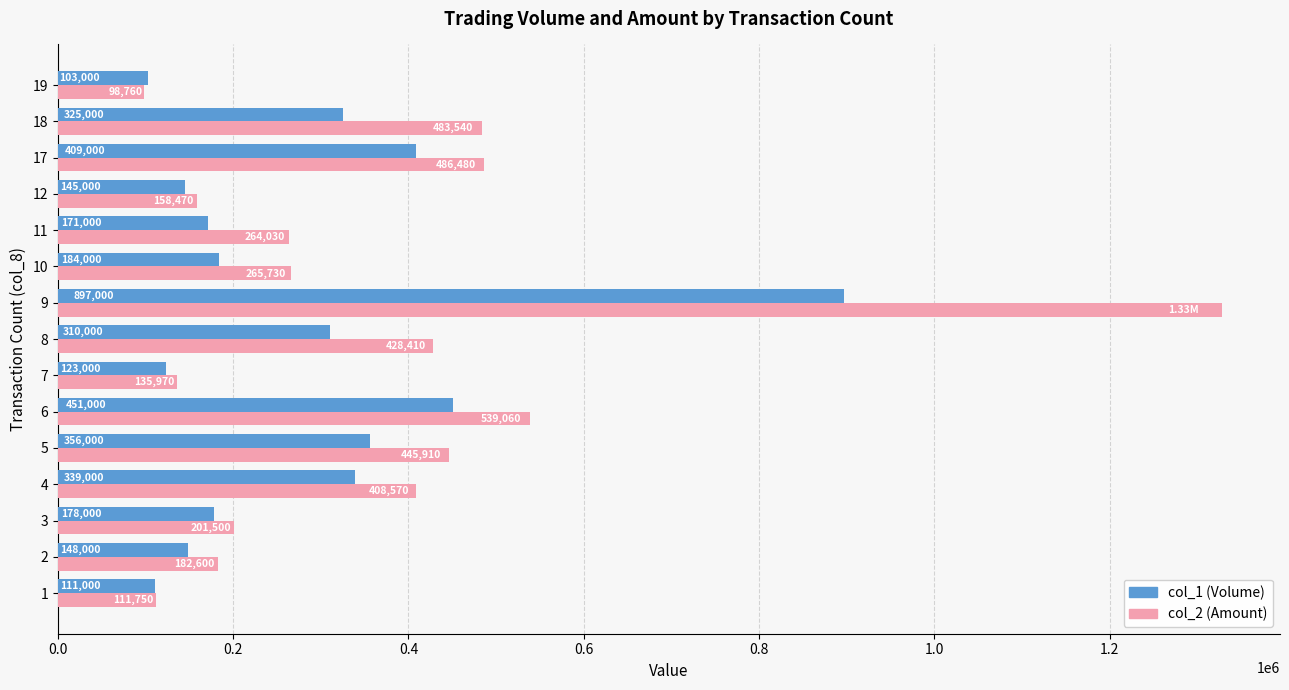

What is the difference between the maximum and minimum values in the col_2 (Amount) series?

1229000